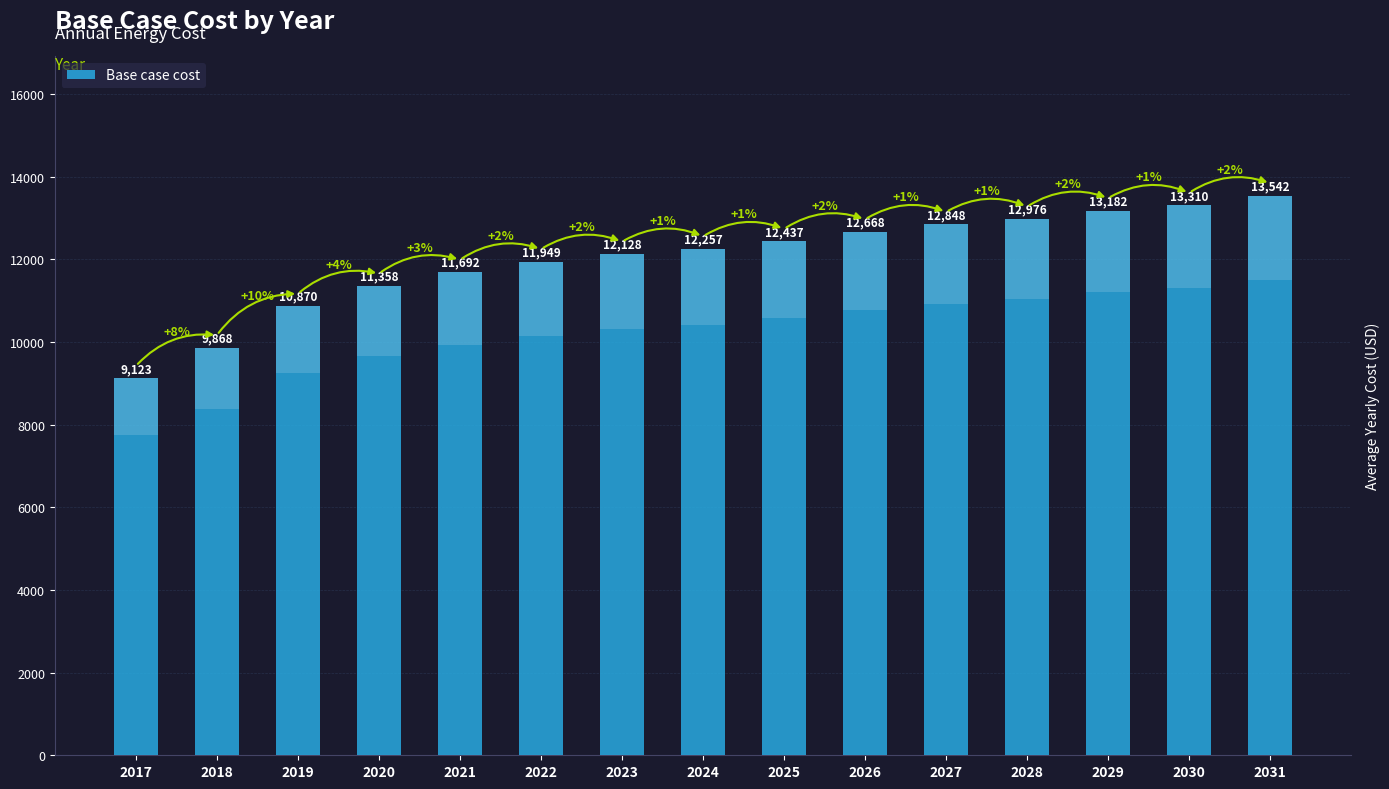

Rank the categories by value from lowest to highest.

2017, 2018, 2019, 2020, 2021, 2022, 2023, 2024, 2025, 2026, 2027, 2028, 2029, 2030, 2031